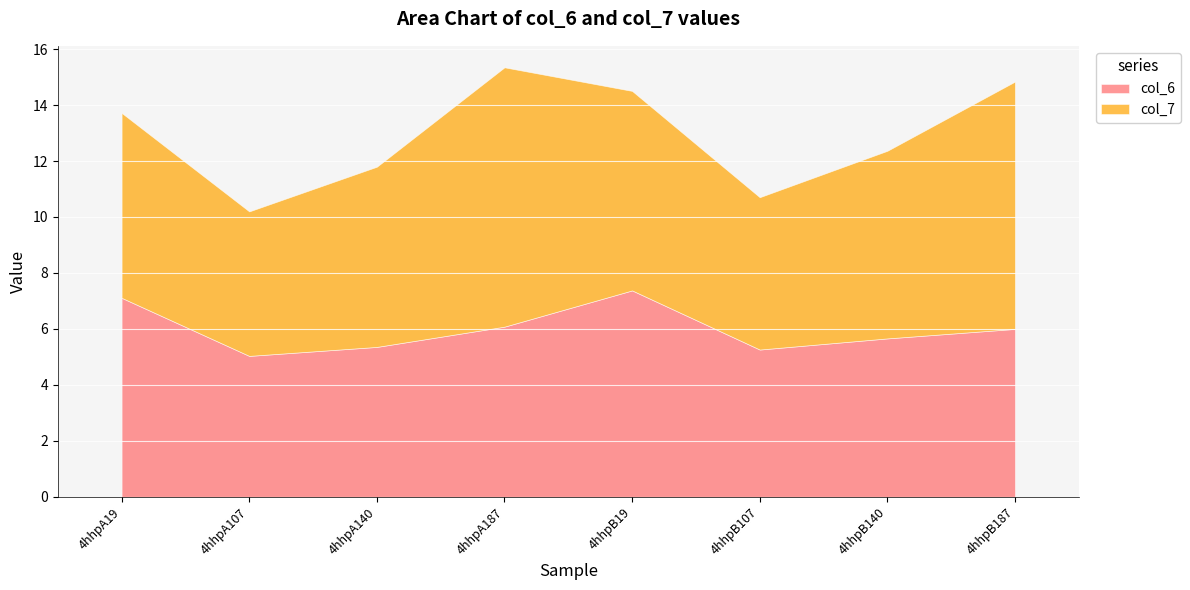

In col_7, how many points are lower than both neighbors (excluding endpoints)?

2